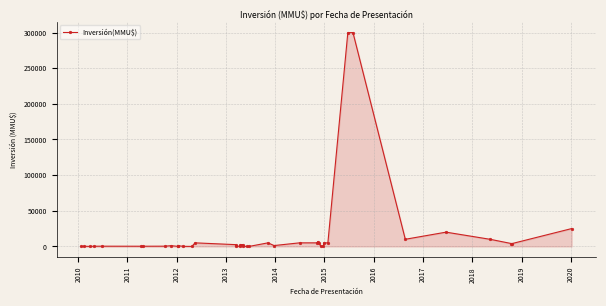

What is the difference between the maximum and minimum values?

300000